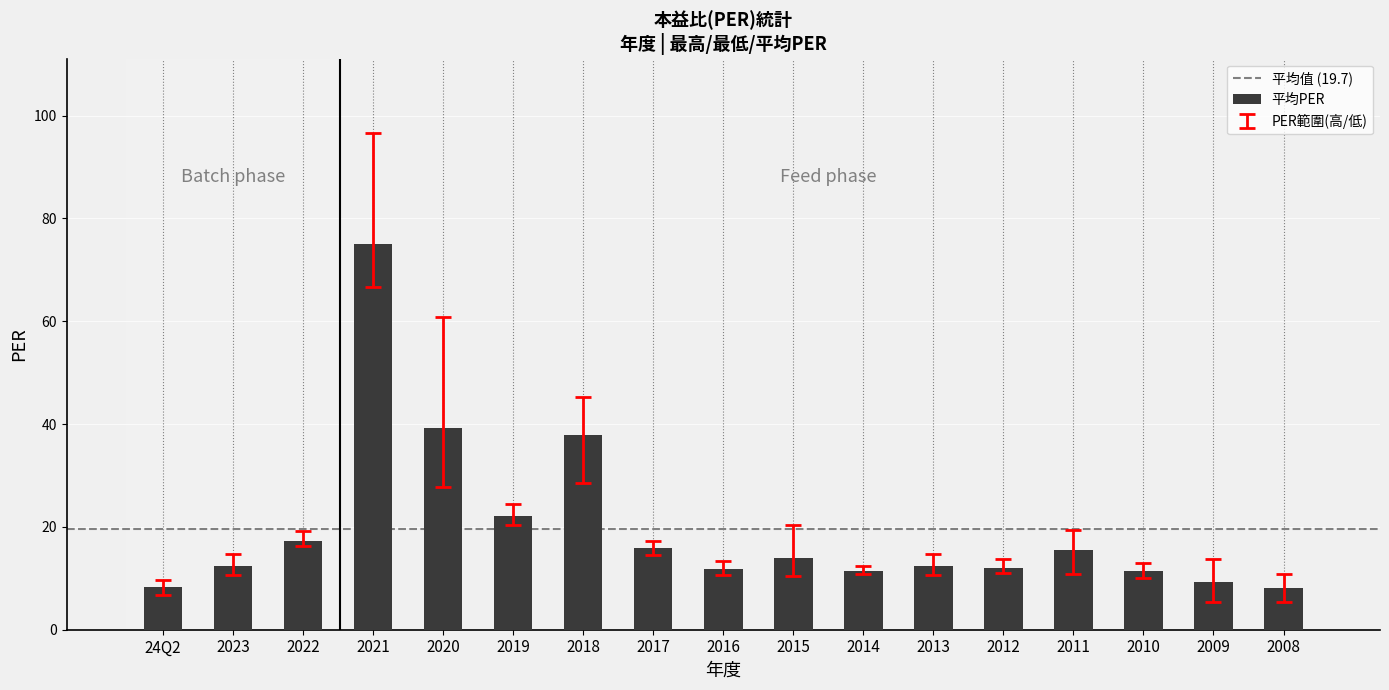

Read the value at 2016.

11.8